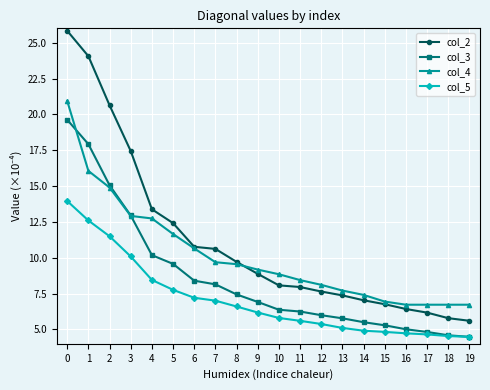

The col_2 series shows 42.6 at 1. True or false?

False